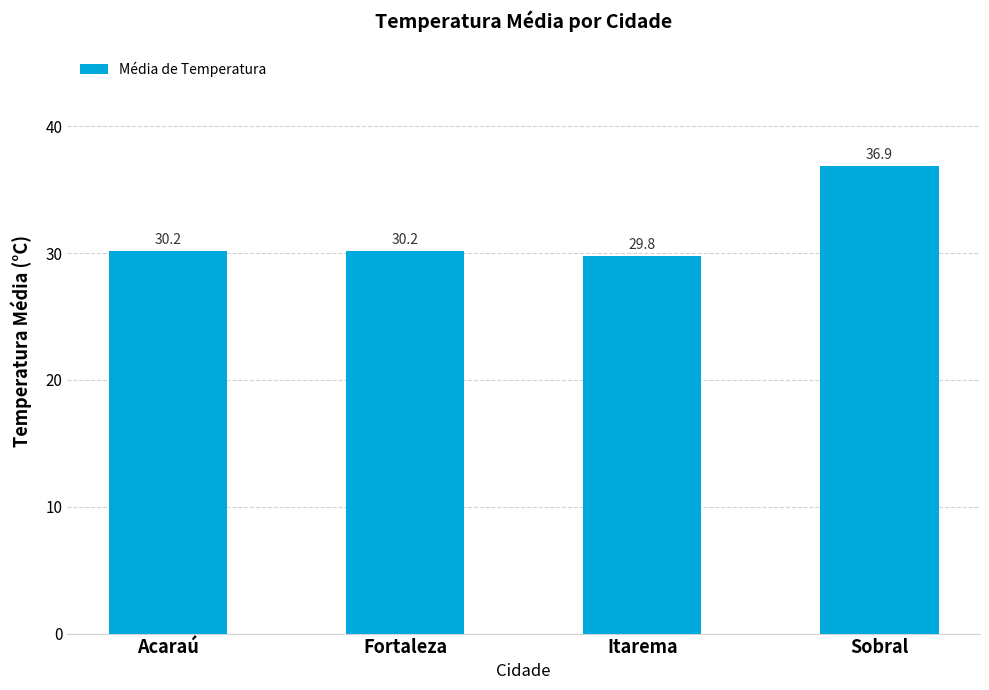

Reading left to right, transcribe all the data shown in this chart.

Acaraú=30.2	Fortaleza=30.2	Itarema=29.8	Sobral=36.9